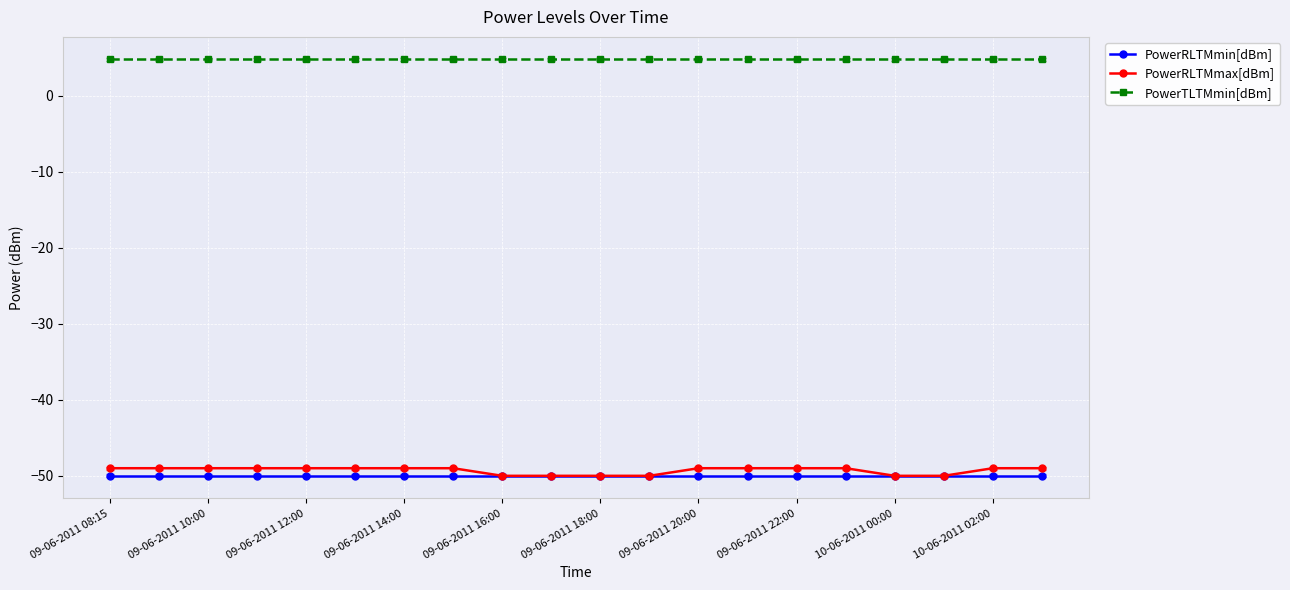

Which series has the largest total across all categories?

PowerTLTMmin[dBm]